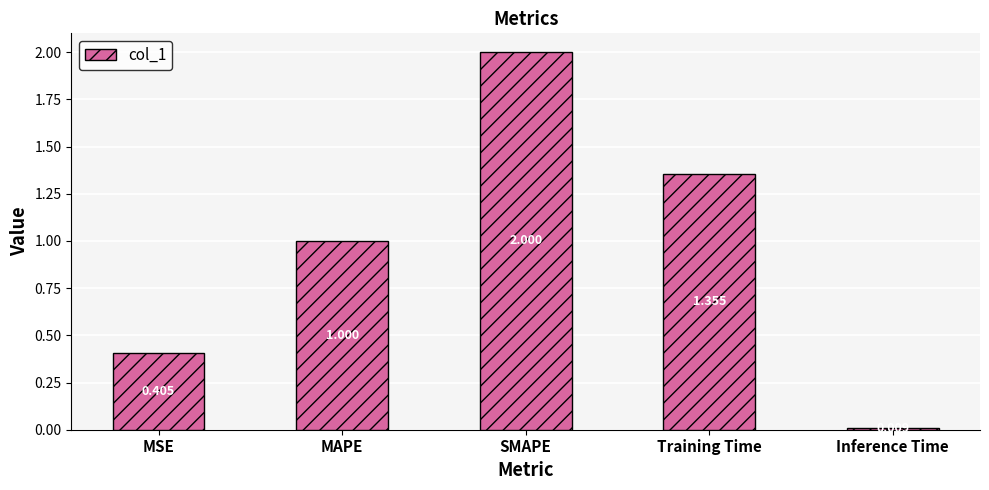

What is the greatest value displayed?

2.0